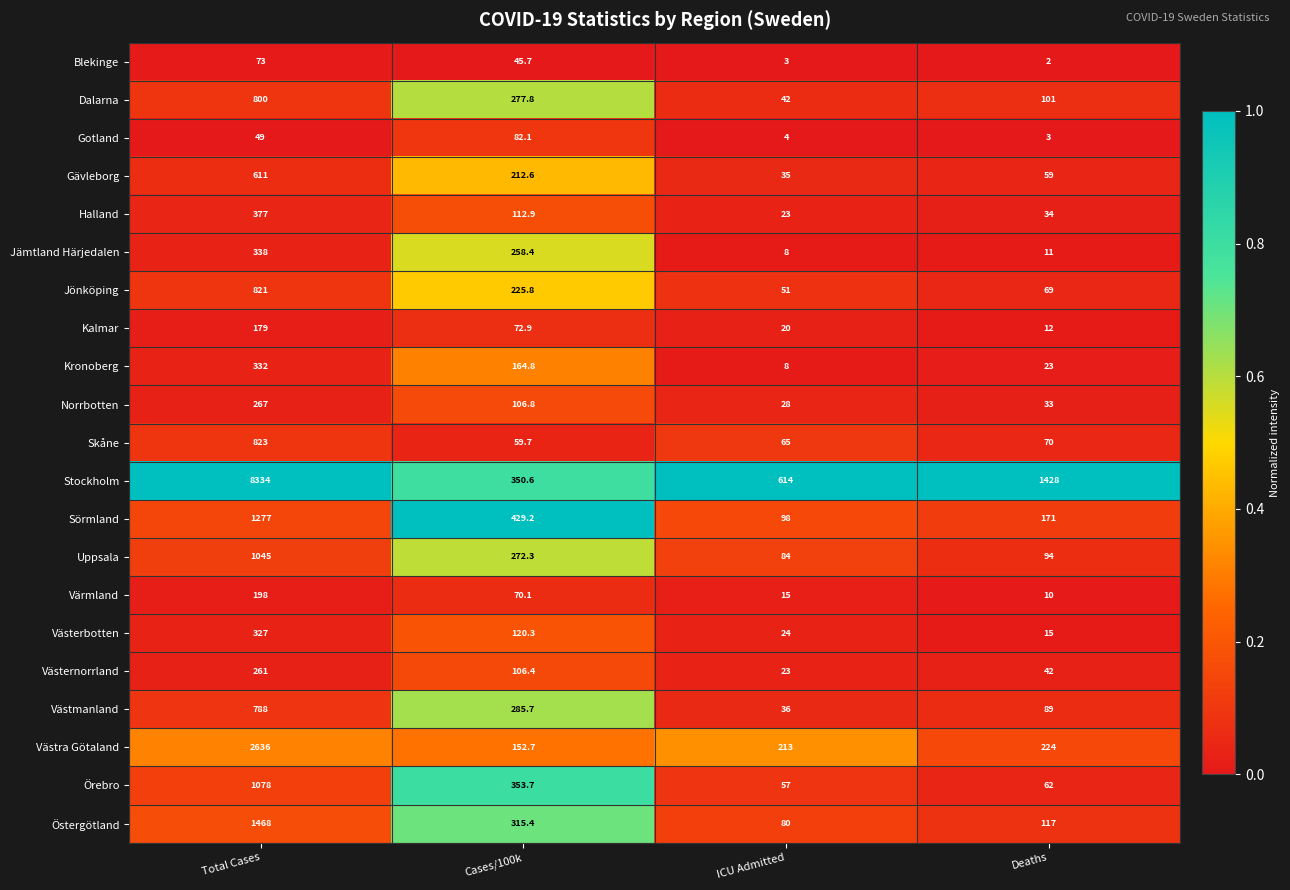

What is the difference between the highest and lowest values at Deaths?

1426.0